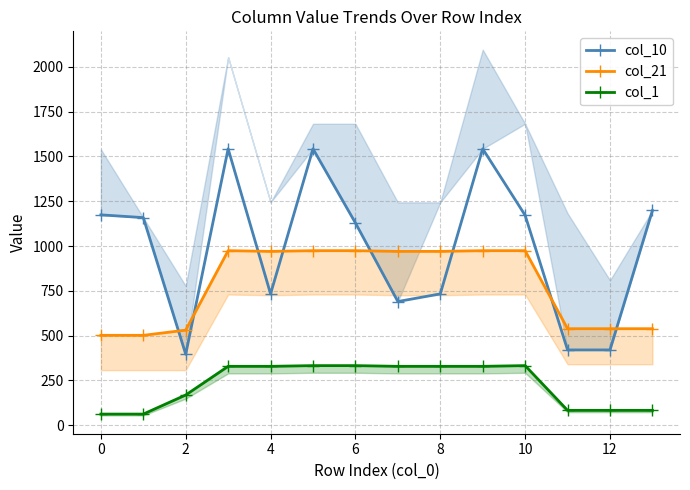

Where is col_1 nearest to the value 197?

2